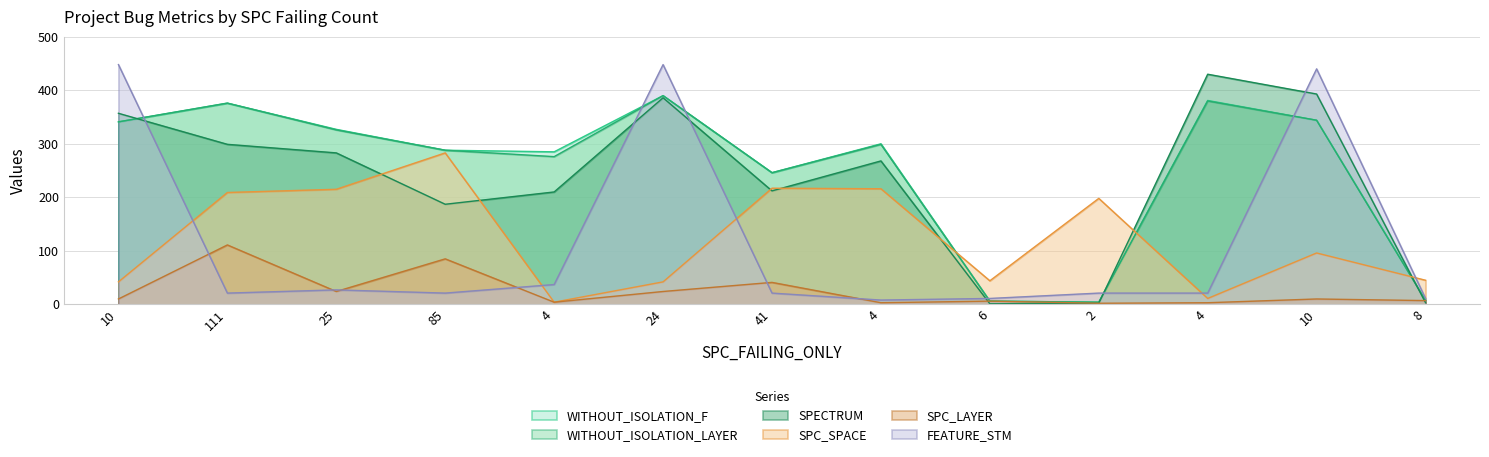

Between 4 and 111, which is larger?

4